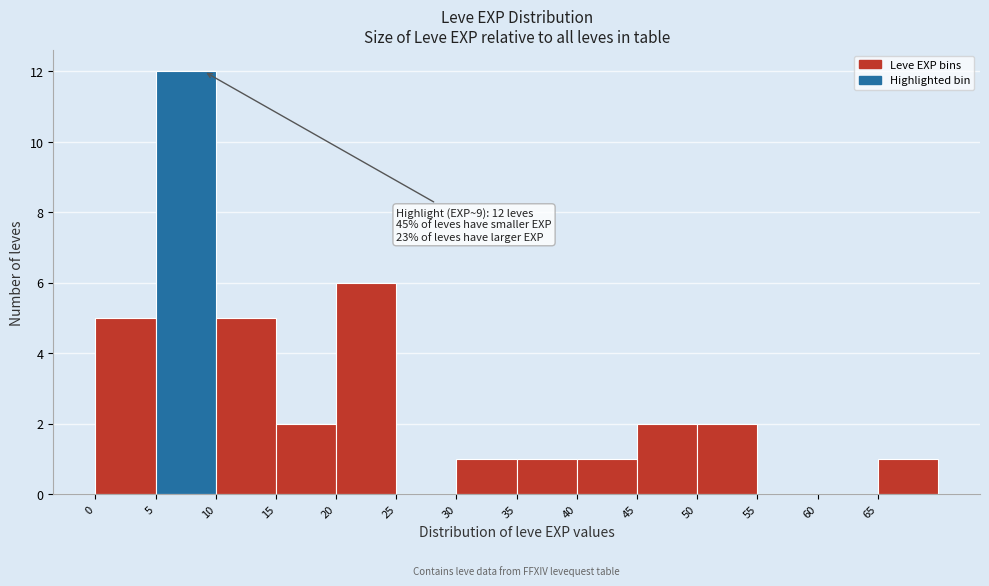

Which range on the x-axis has the tallest bar?

5 to 10